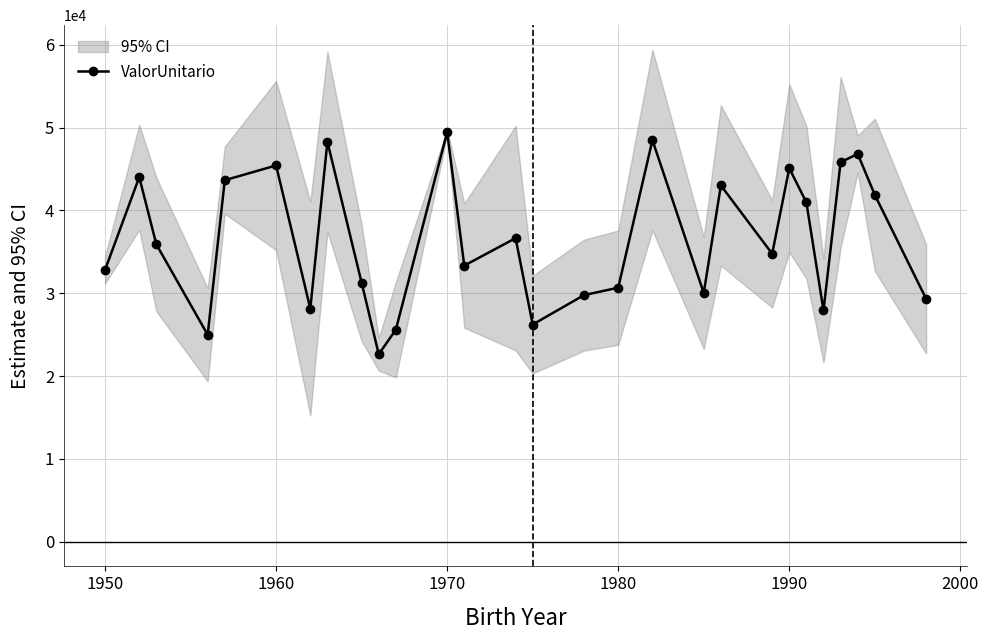

What is the highest value of the ValorUnitario series?

49453.9